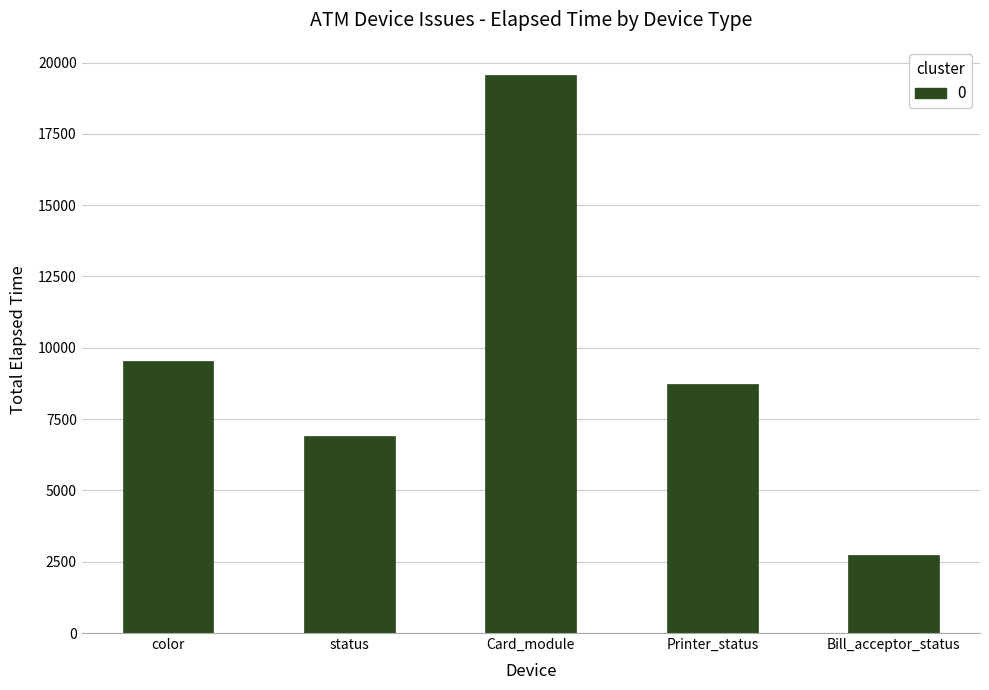

List the labels in order of value, smallest first.

Bill_acceptor_status, status, Printer_status, color, Card_module